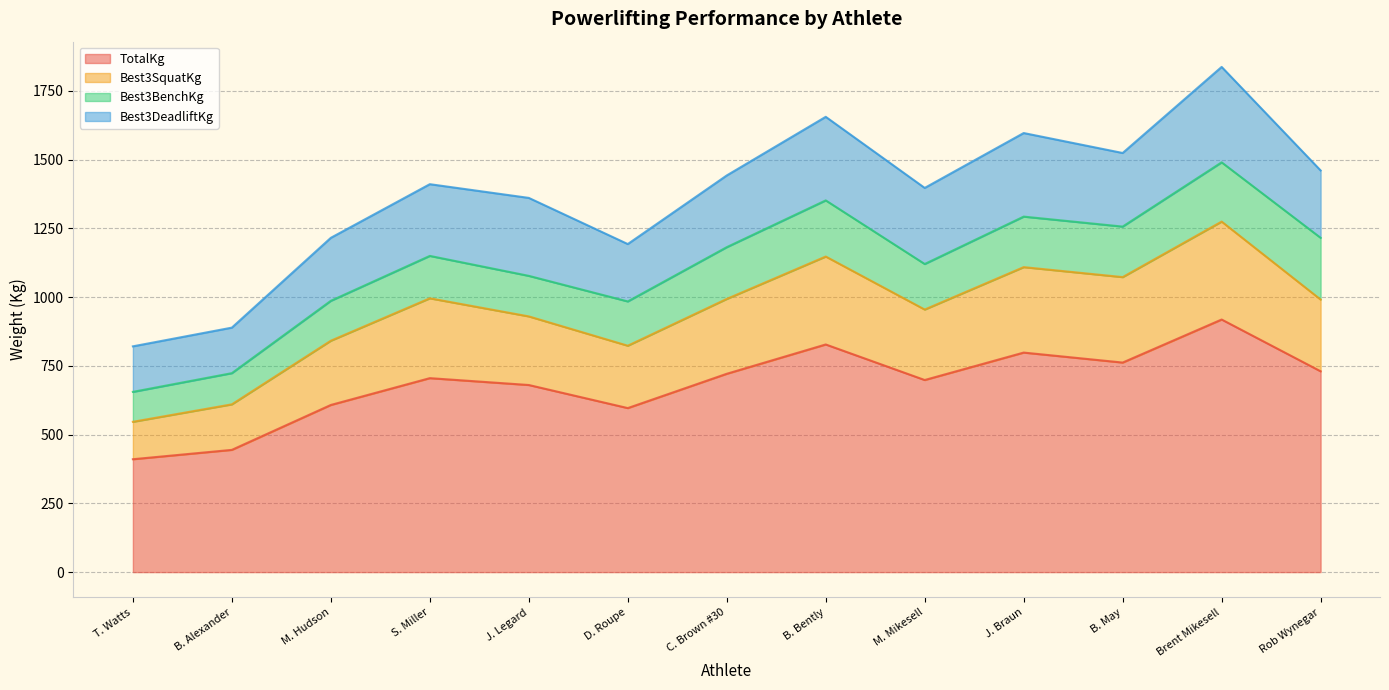

How many data points in Best3SquatKg are less than 991?

6